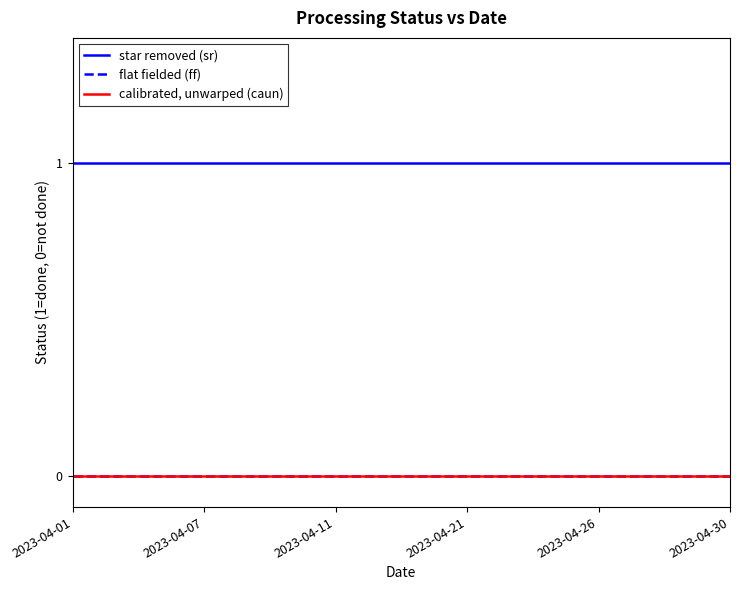

Is this an area chart (filled region under the line)?

No